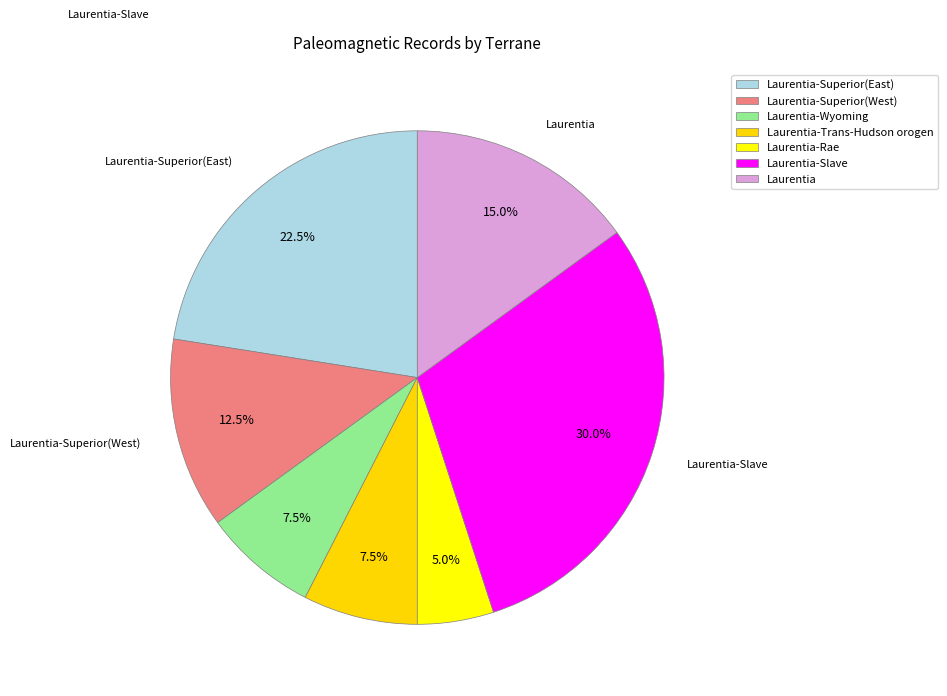

To the nearest percent, what portion does Laurentia-Trans-Hudson orogen represent?

8%